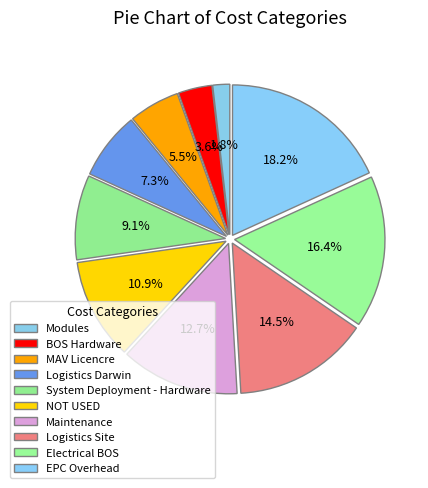

Is it true that EPC Overhead is 25% of the pie?

False